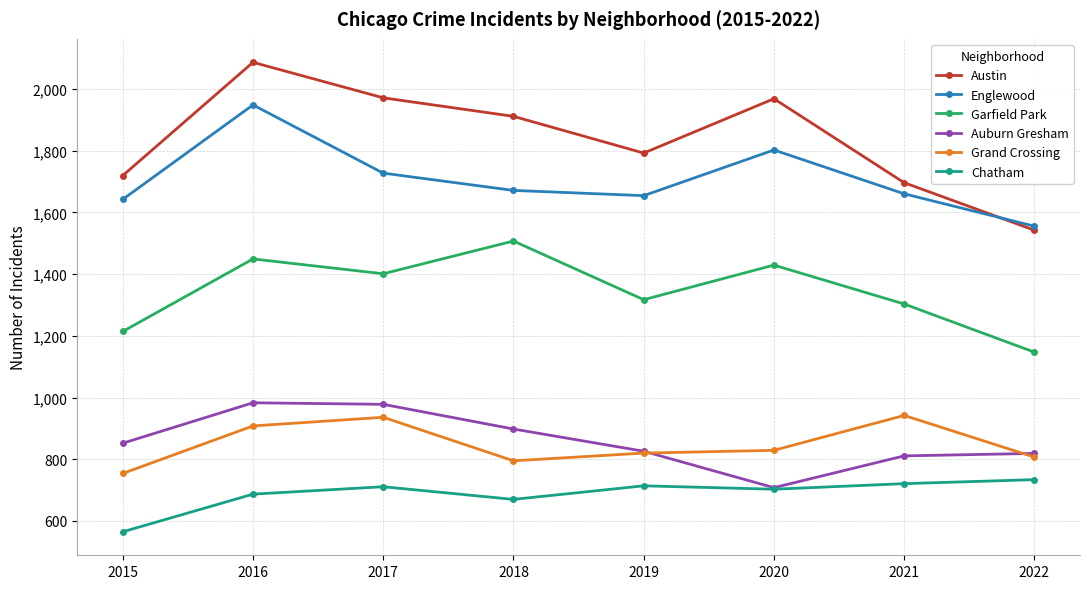

Which series has the largest range (max minus min)?

Austin